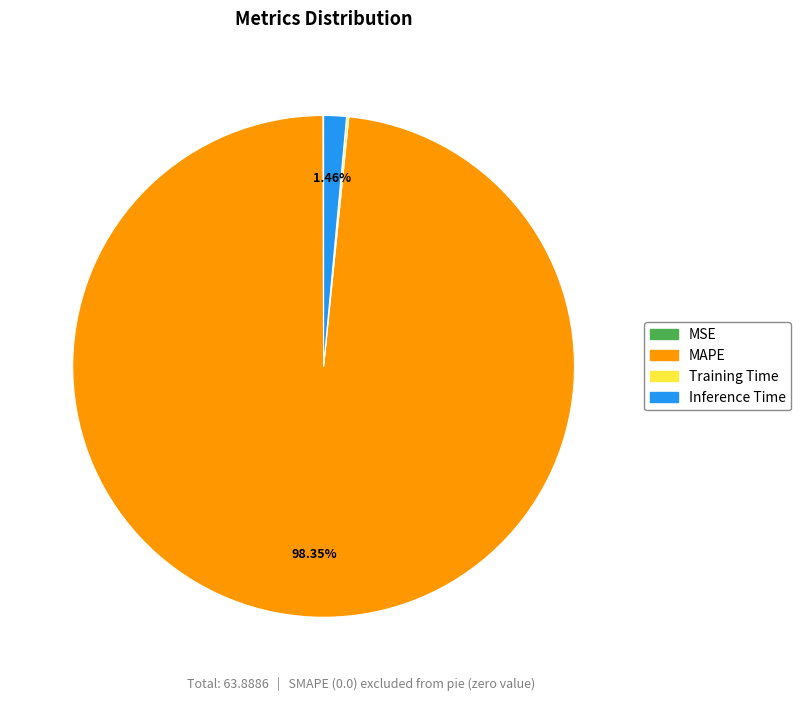

What is the largest slice in the pie chart?

MAPE